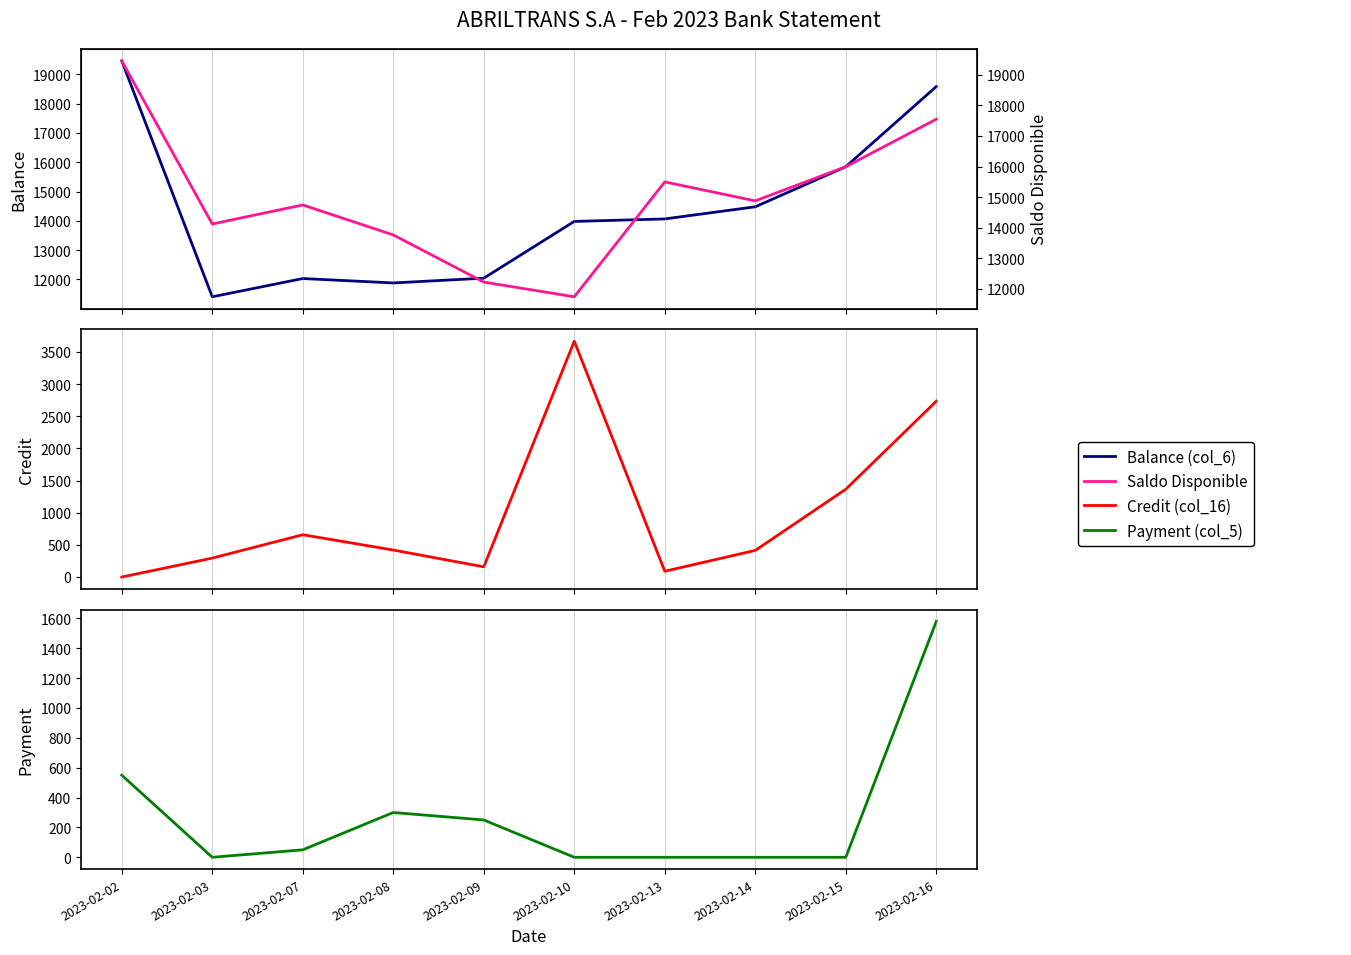

True or false: Balance (col_6) and Payment (col_5) cross at least once.

False